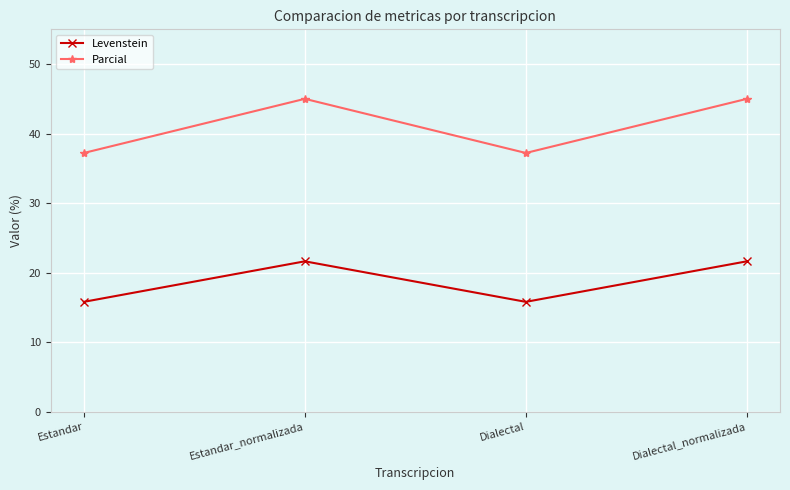

Where does the Levenstein series first go above 21?

Estandar_normalizada